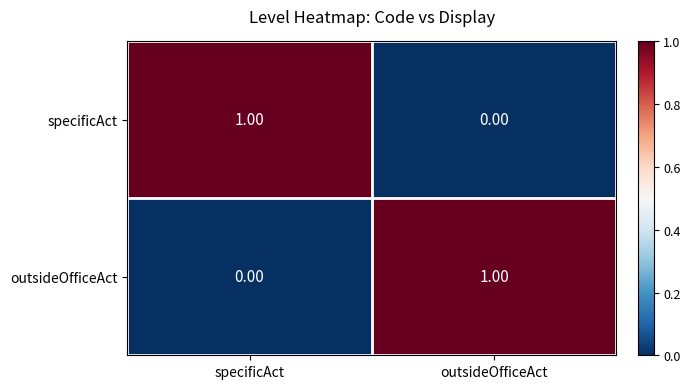

At which label is specificAct closest to 0?

outsideOfficeAct